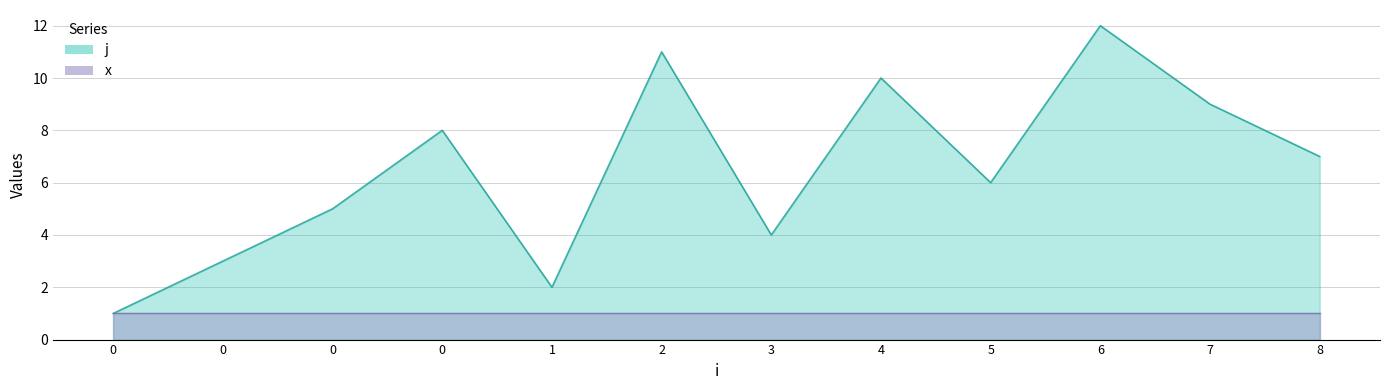

Reading left to right, what are all the values shown in this chart?

1	3	5	8	2	11	4	10	6	12	9	7